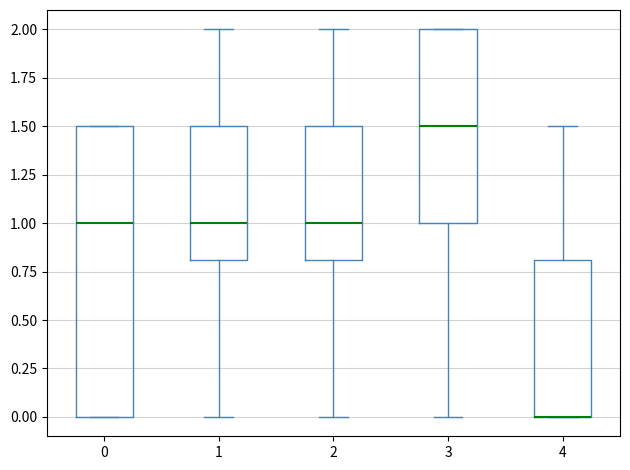

Reading left to right, transcribe this box plot: for each box, give where its median line is, the range the box spans, and where its two whiskers end, as read against the y-axis. The values are not printed on the chart, so give them approximately, as read against the axis.

0: median 1.0, box 0.0 to 1.5, whiskers 0.0 to 1.5
1: median 1.0, box 0.8 to 1.5, whiskers 0.0 to 2.0
2: median 1.0, box 0.8 to 1.5, whiskers 0.0 to 2.0
3: median 1.5, box 1.0 to 2.0, whiskers 0.0 to 2.0
4: median 0.0 (drawn on the box's lower edge), box 0.0 to 0.8, whiskers 0.0 to 1.5